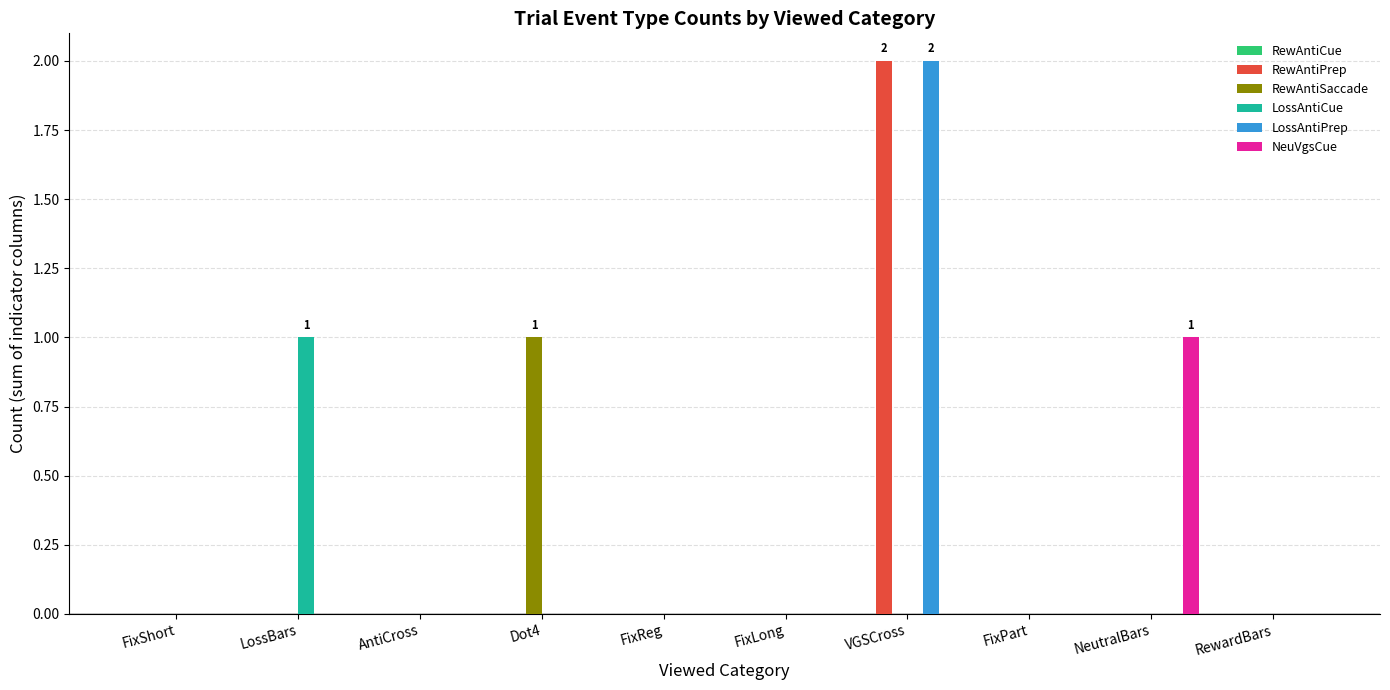

Is the value of RewAntiPrep at VGSCross greater than the value of LossAntiPrep at LossBars?

Yes